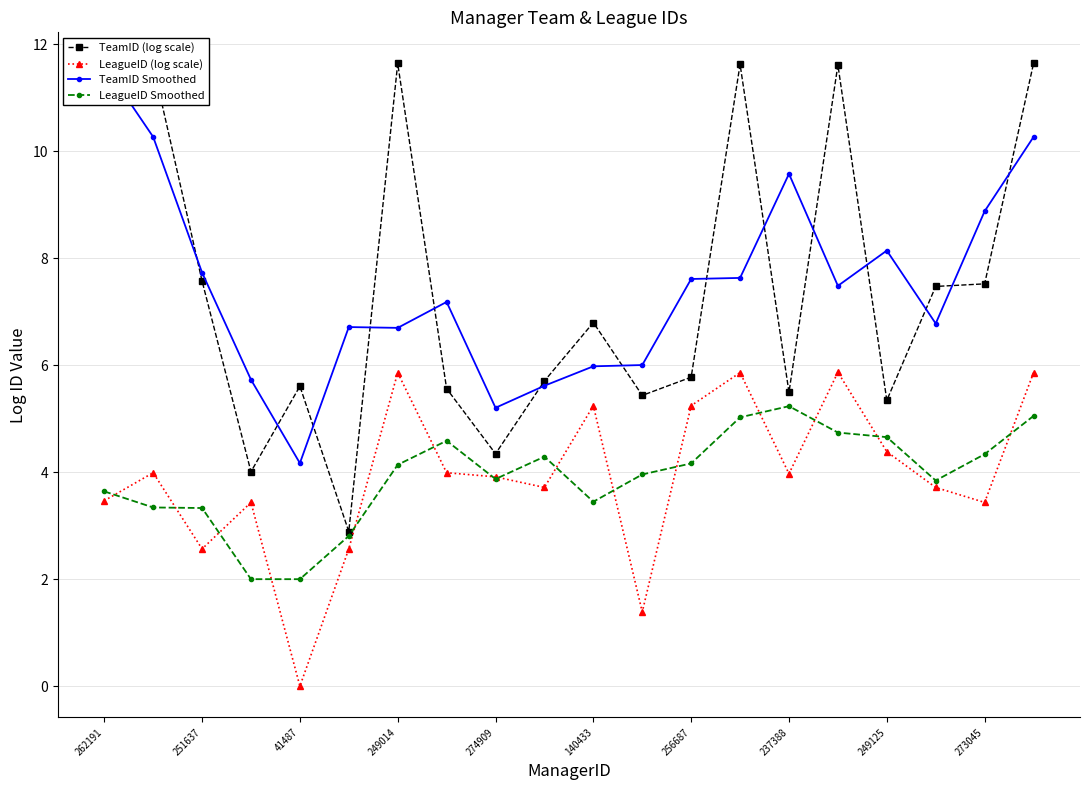

Is it true that TeamID (log scale) equals 5.3 at 249125?

True